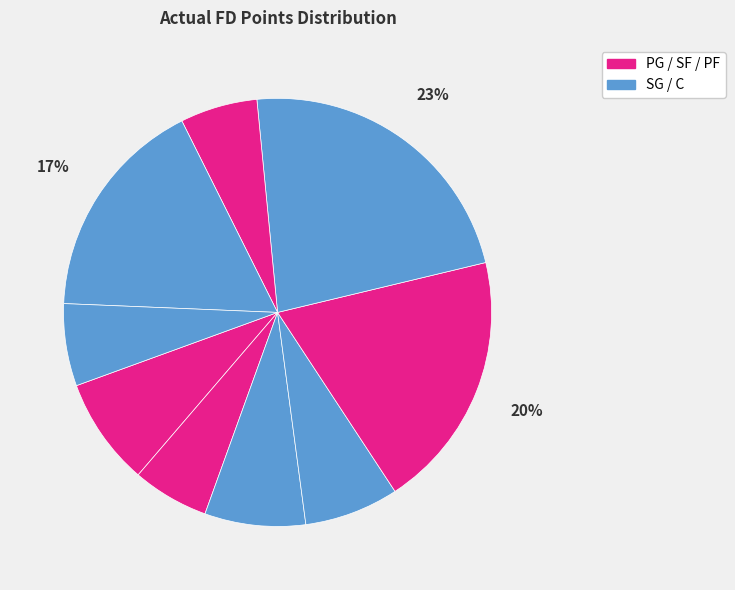

Count the number of slices in the pie.

9